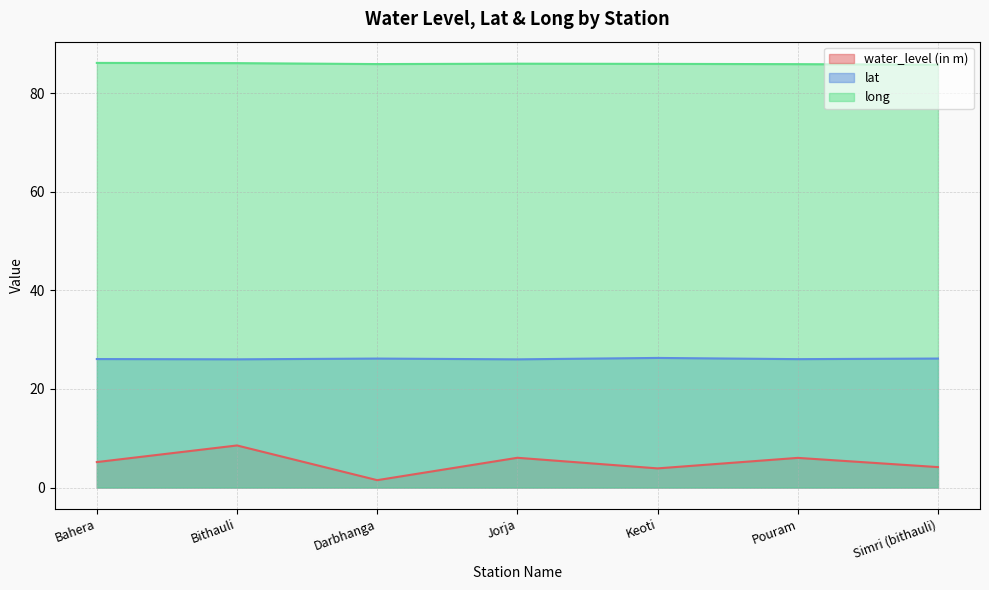

What is the highest value of the water_level (in m) series?

8.5